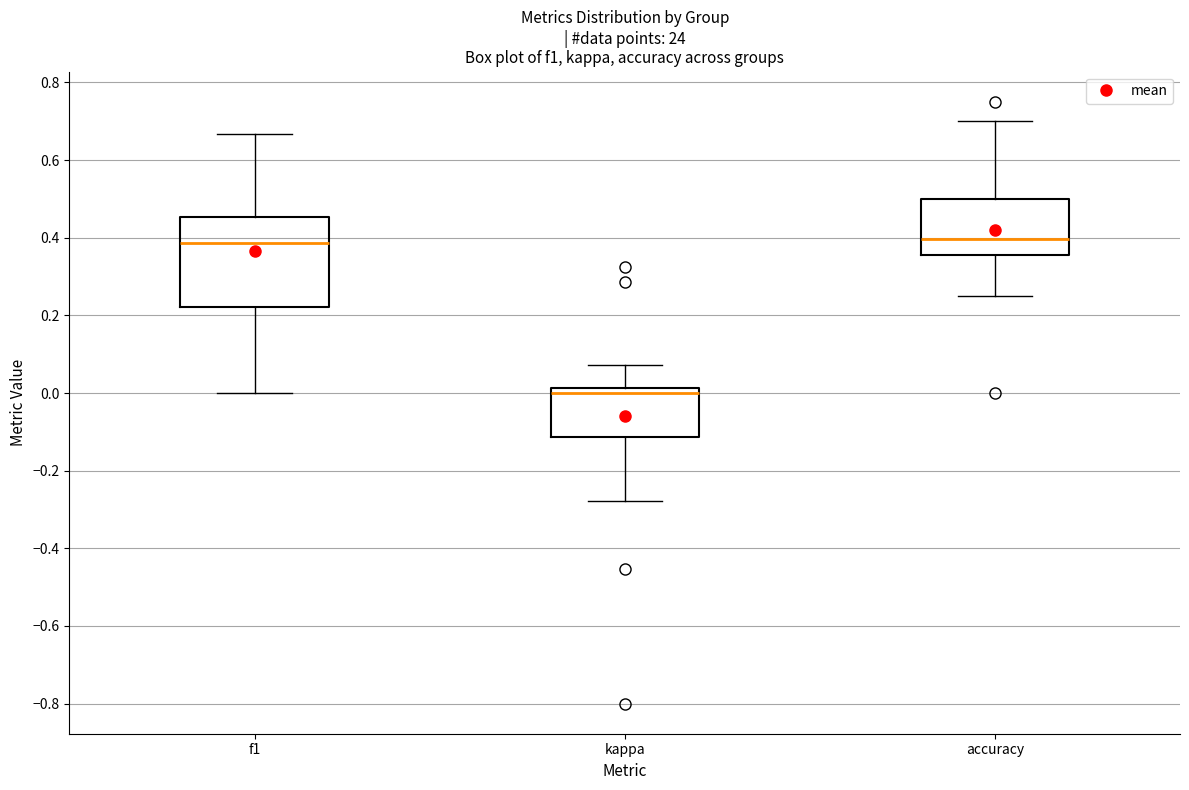

Reading left to right, transcribe this box plot: for each box, give where its median line is, the range the box spans, and where its two whiskers end, as read against the y-axis. The values are not printed on the chart, so give them approximately, as read against the axis.

f1: median 0.38, box 0.22 to 0.46, whiskers 0.00 to 0.66
kappa: median 0.00, box -0.12 to 0.02, whiskers -0.28 to 0.08
accuracy: median 0.40, box 0.36 to 0.50, whiskers 0.26 to 0.70